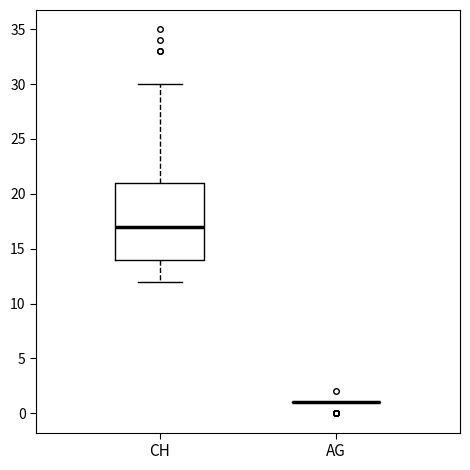

Reading left to right, read every box against the y-axis: the position of its median line, the range the box covers, and the ends of its whiskers. The values are not printed on the chart, so give them approximately, as read against the axis.

CH: median 17, box 14 to 21, whiskers 12 to 30
AG: box collapsed to a line at 1, whiskers 1 to 1